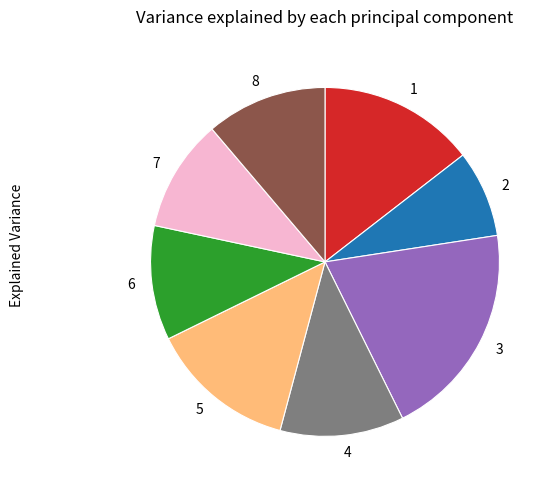

Is there any slice that represents more than half of the pie?

No